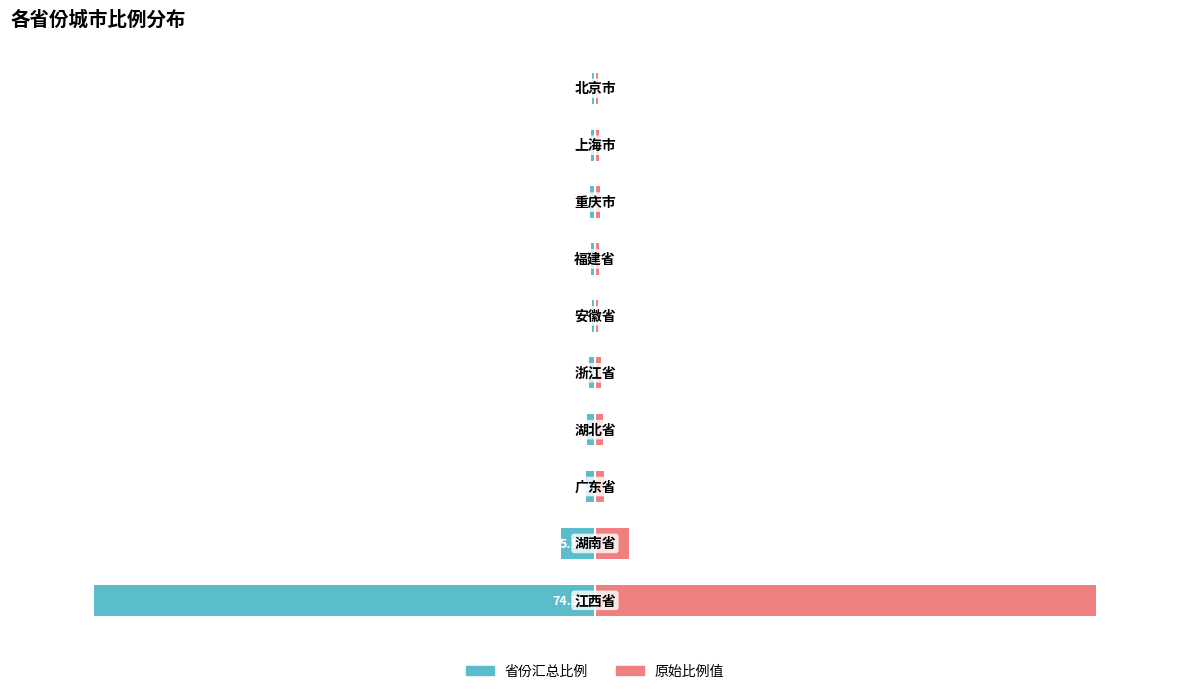

What is the spread (max minus min) of values at 8?

1.0